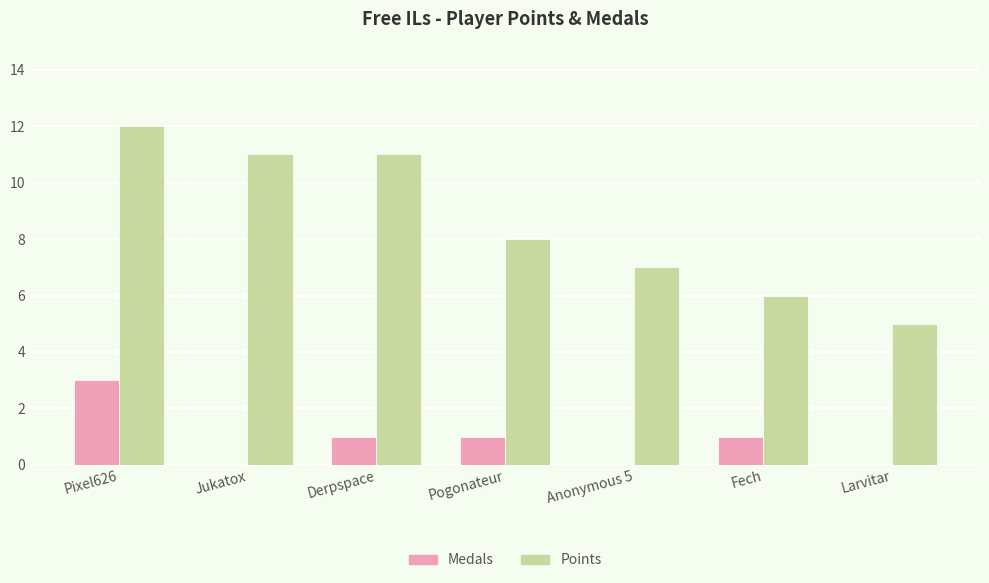

Count the number of categories in the chart.

7